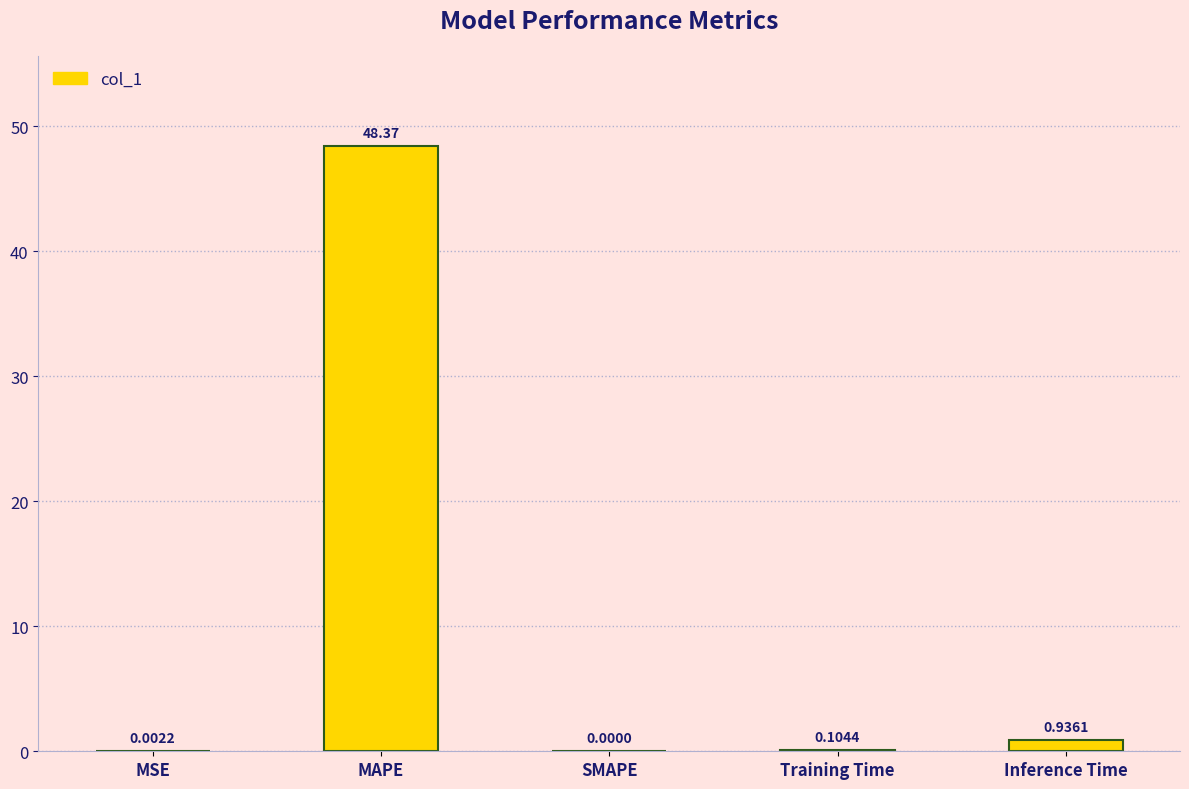

Which category has the highest value across all series?

MAPE